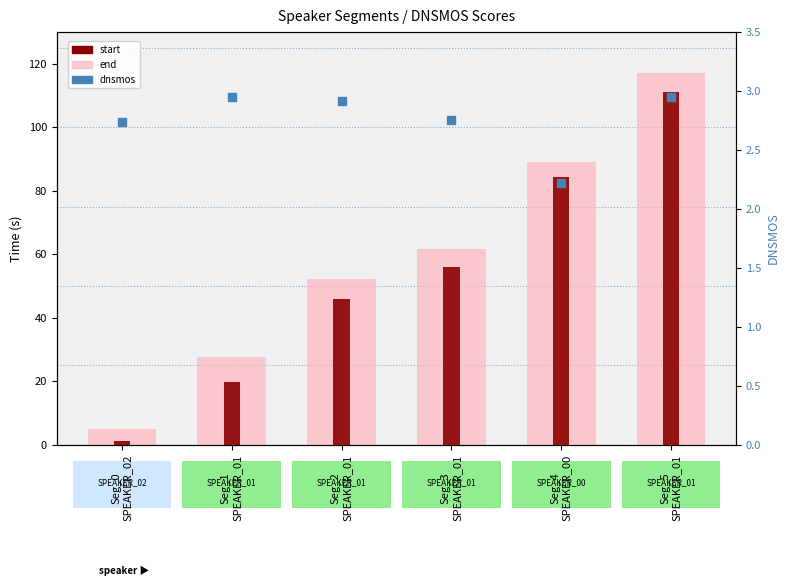

Is the value of end at Seg_5
SPEAKER_01 greater than the value of start at Seg_4
SPEAKER_00?

Yes